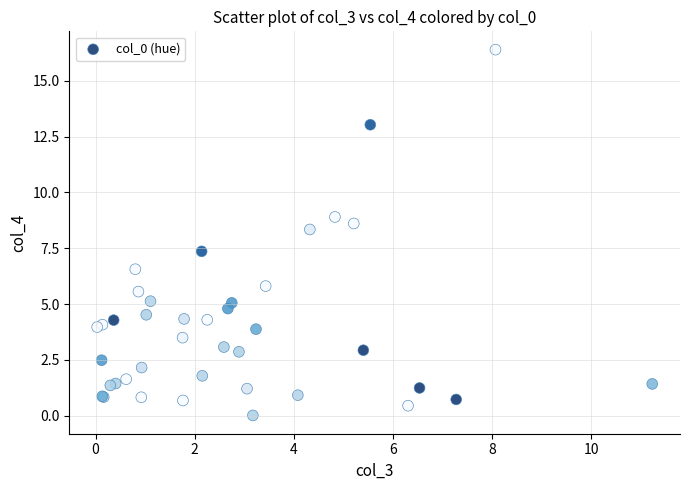

What Y value in the scatter plot is closest to 8?

8.3